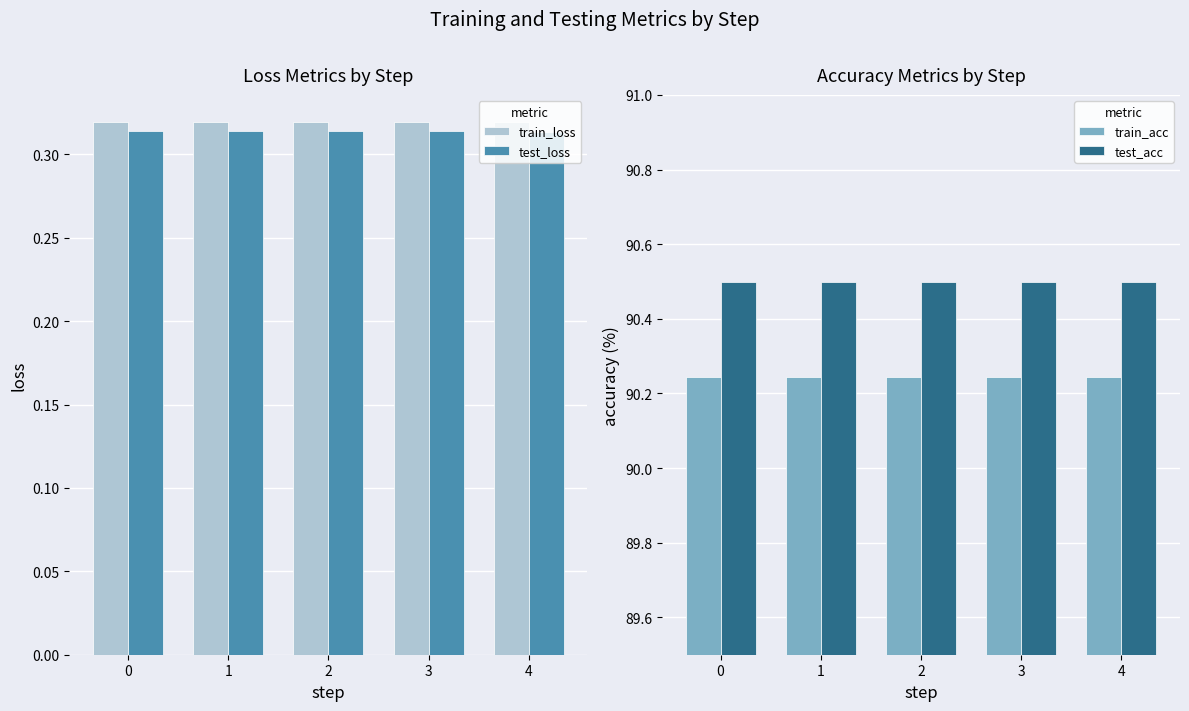

What value does the test_loss series have at 0?

0.3